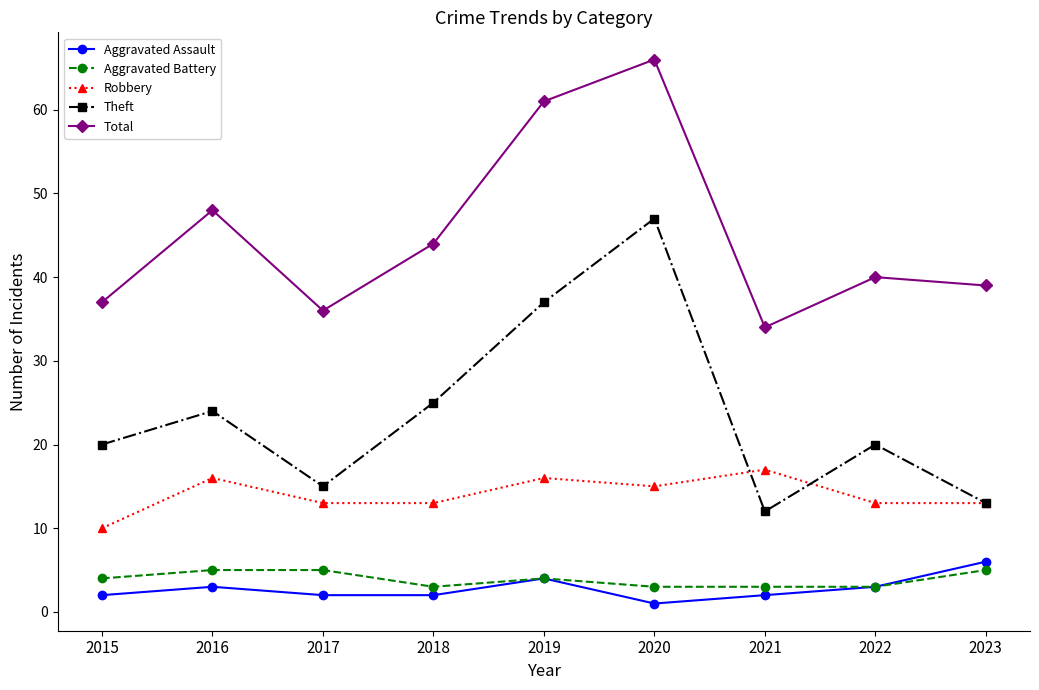

Reading left to right, what are all the values shown in this chart?

Aggravated Assault: 2015=2	2016=3	2017=2	2018=2	2019=4	2020=1	2021=2	2022=3	2023=6
Aggravated Battery: 2015=4	2016=5	2017=5	2018=3	2019=4	2020=3	2021=3	2022=3	2023=5
Robbery: 2015=10	2016=16	2017=13	2018=13	2019=16	2020=15	2021=17	2022=13	2023=13
Theft: 2015=20	2016=24	2017=15	2018=25	2019=37	2020=47	2021=12	2022=20	2023=13
Total: 2015=37	2016=48	2017=36	2018=44	2019=61	2020=66	2021=34	2022=40	2023=39